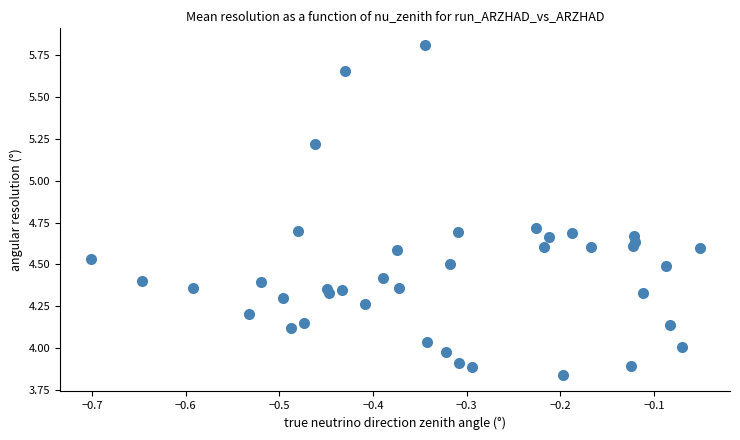

What is the range of X values (max minus min)?

0.7